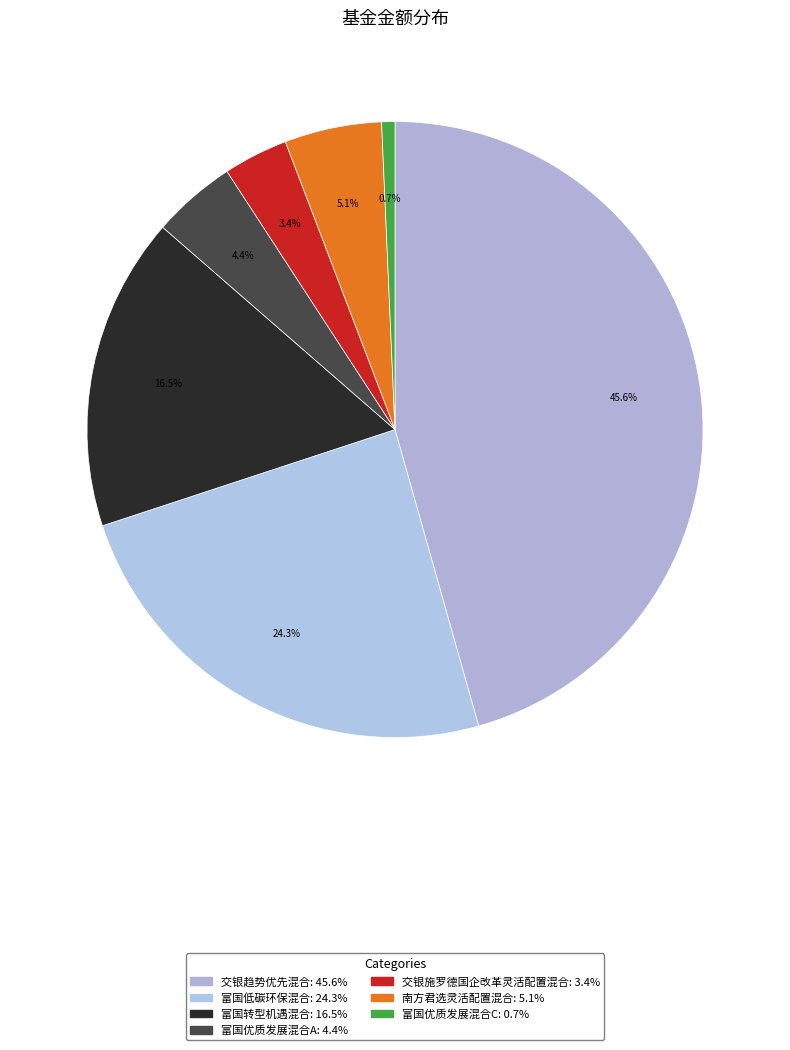

What percentage is the 富国优质发展混合A slice, to the nearest percent?

4%